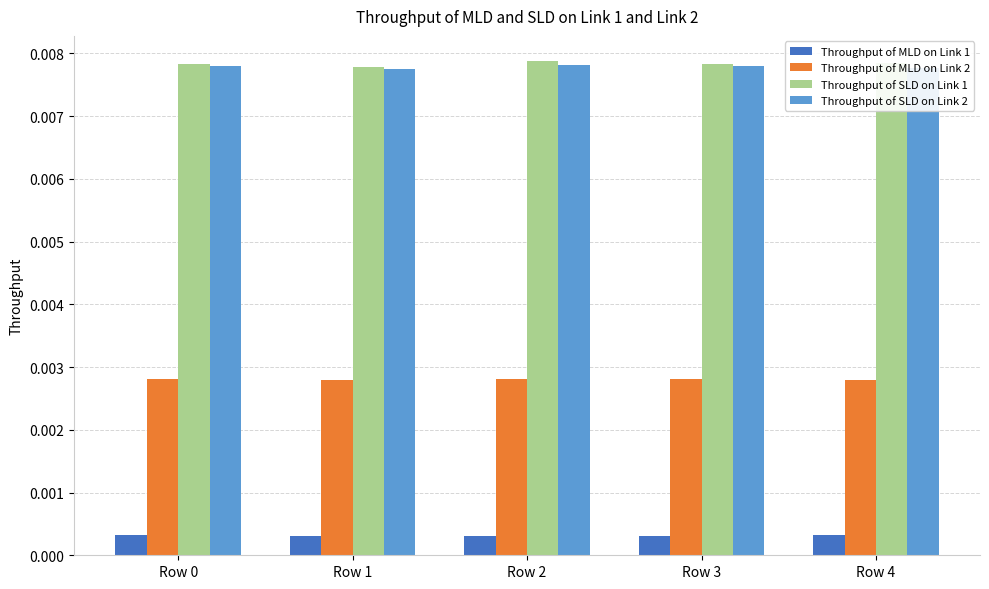

At how many categories does at least one series exceed 0?

5